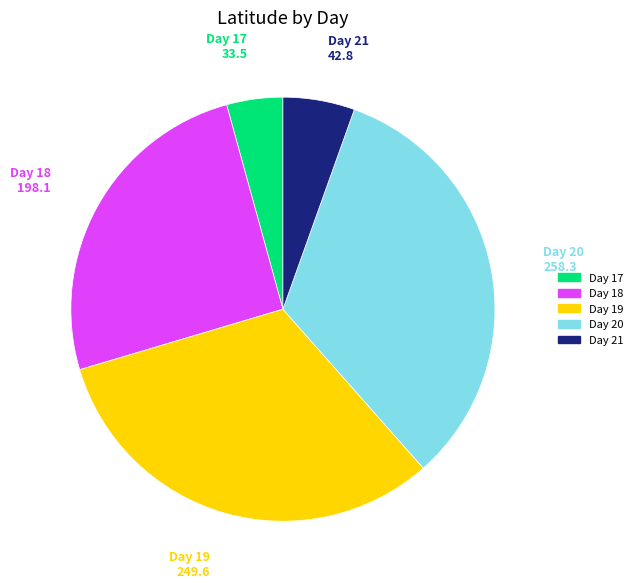

What is the ratio of the value at Day 20 to the value at Day 17?

7.7